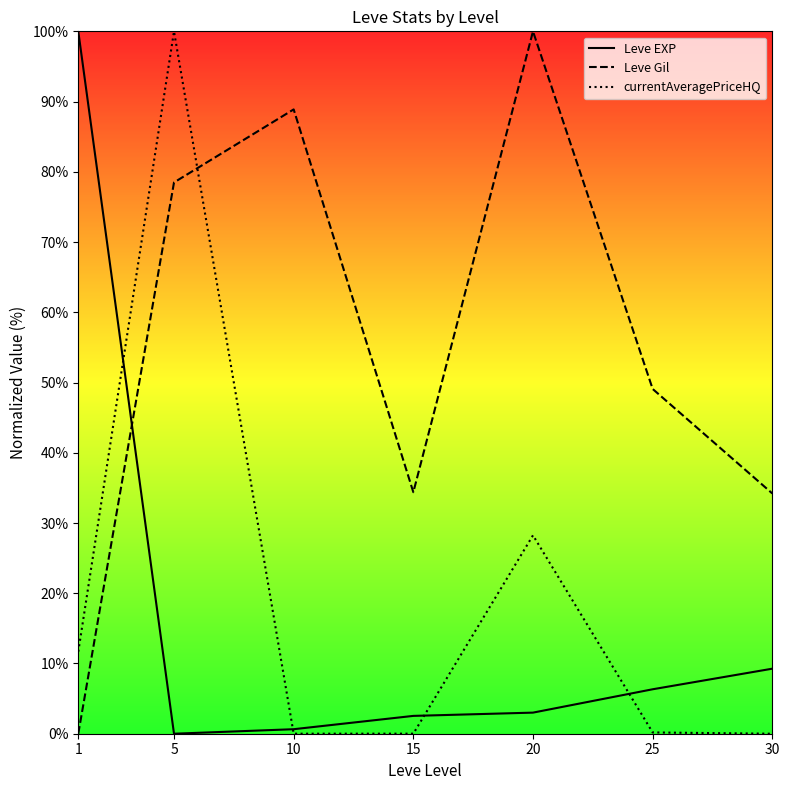

What is the average value of the Leve Gil series?

55.0